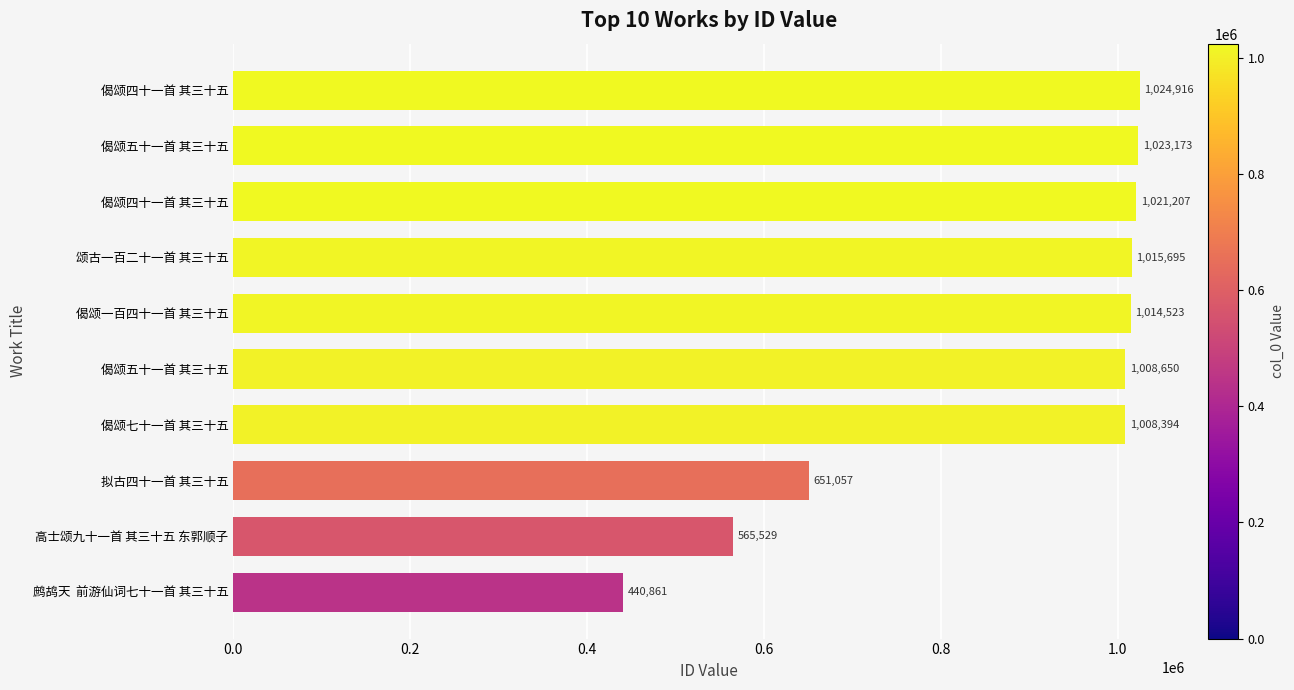

What is the minimum value shown in the chart?

440861